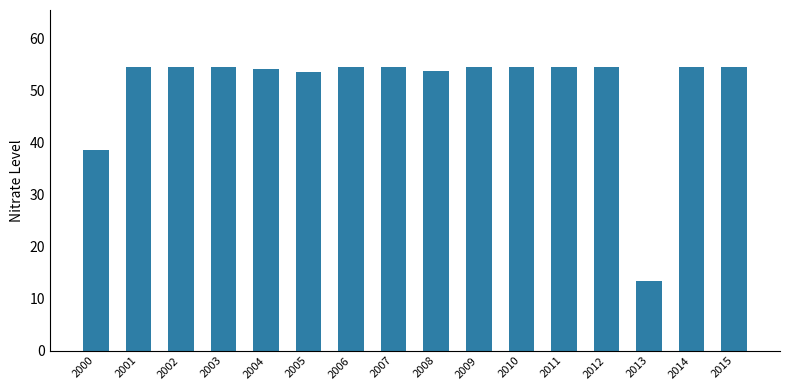

Approximately how many times larger is the value at 2004 compared to 2011?

1.0